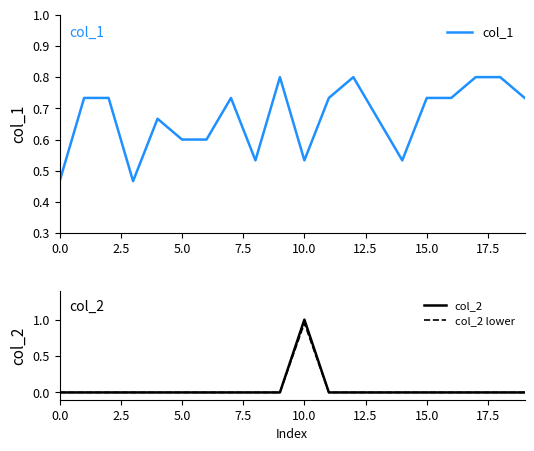

What is the highest value of the col_2 series?

1.0